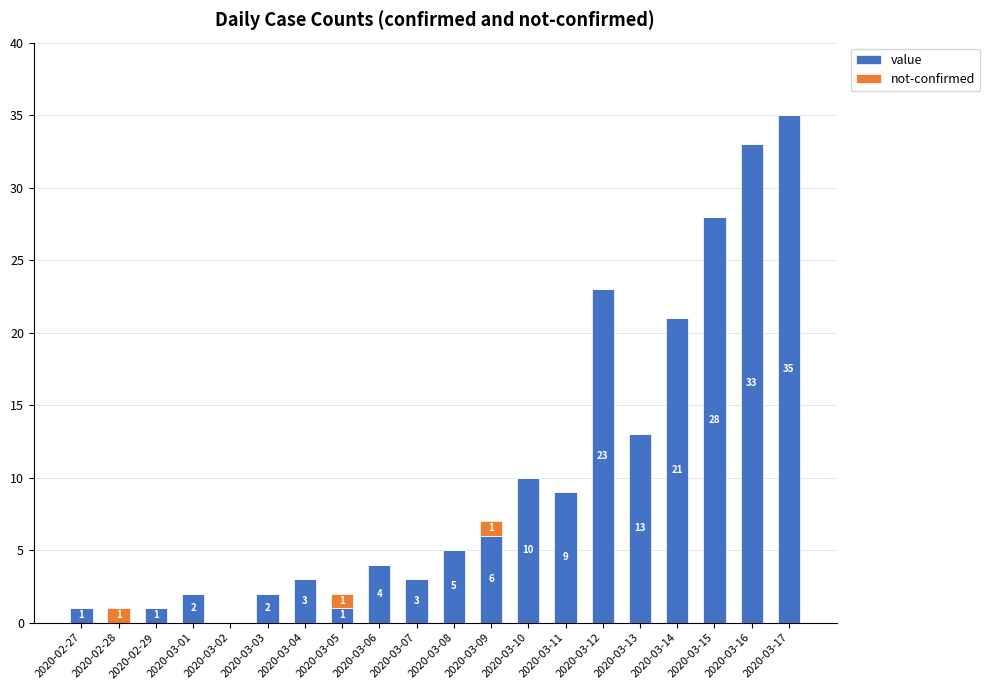

What is the total value across all series at 2020-03-01?

2